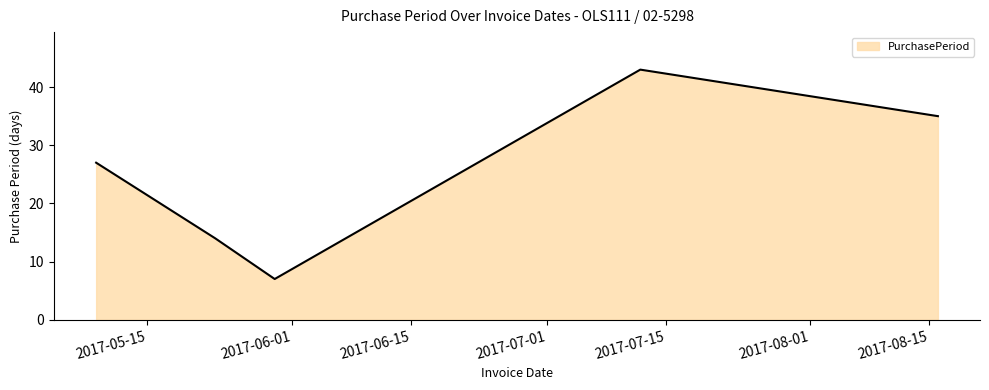

How many values are between 14 and 35?

3